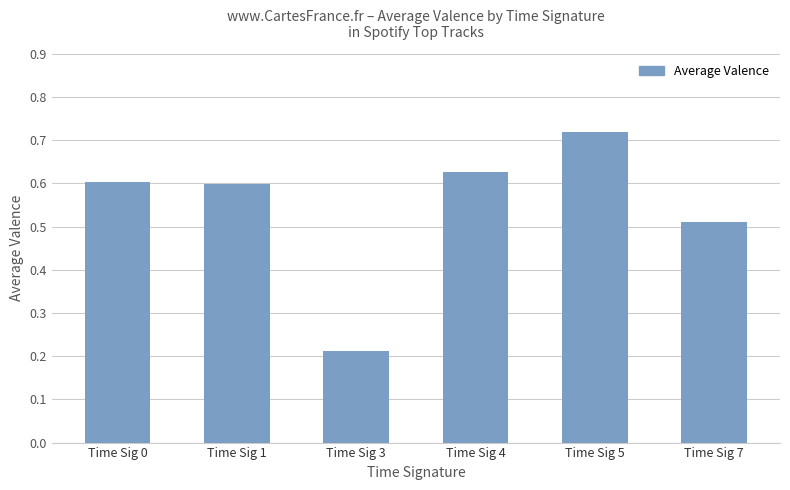

What is the difference between the values at Time Sig 3 and Time Sig 0?

0.4